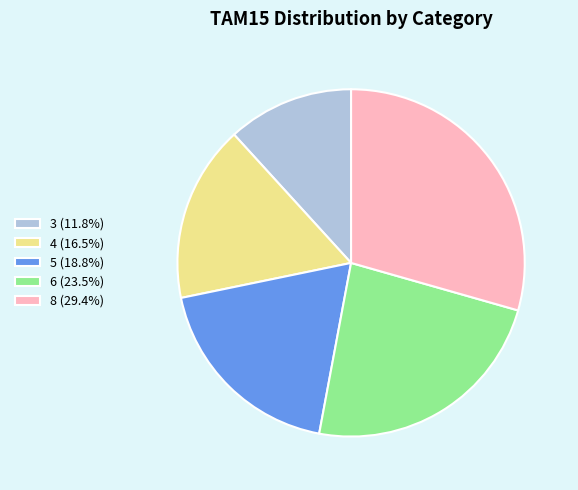

Does 3 represent more than half of the total?

No